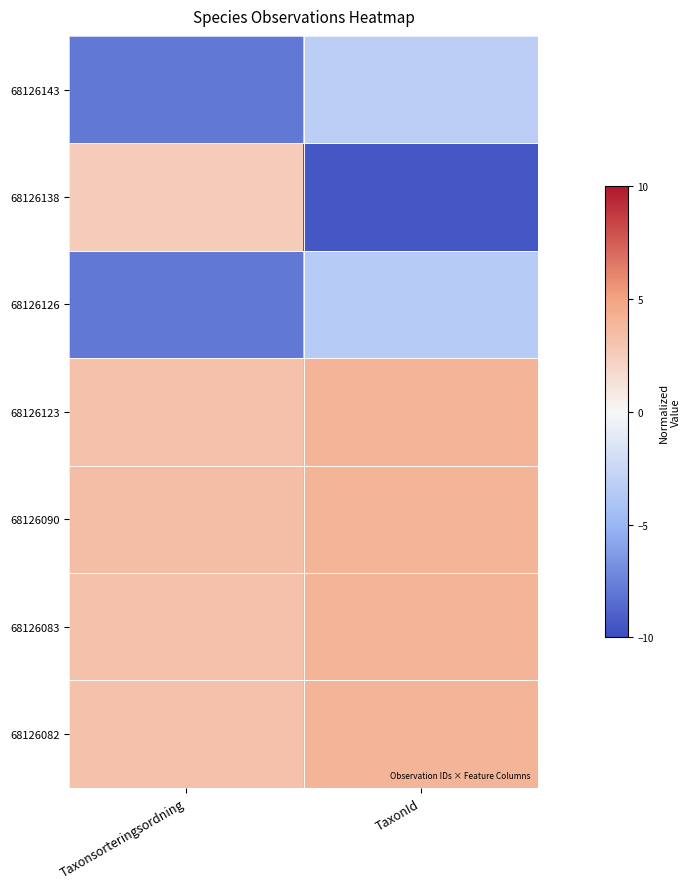

What is the spread (max minus min) of values at TaxonId?

13.5